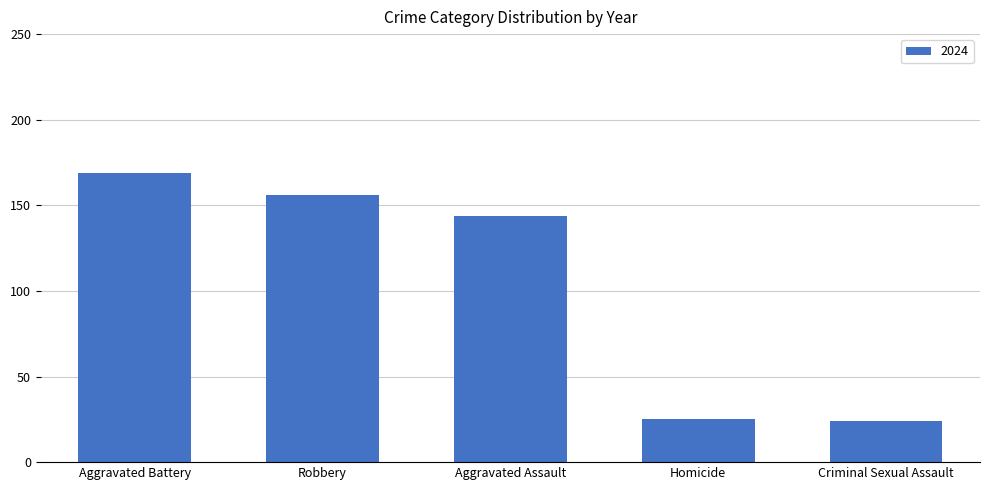

Reading left to right, extract all data points from this chart.

169	156	144	25	24